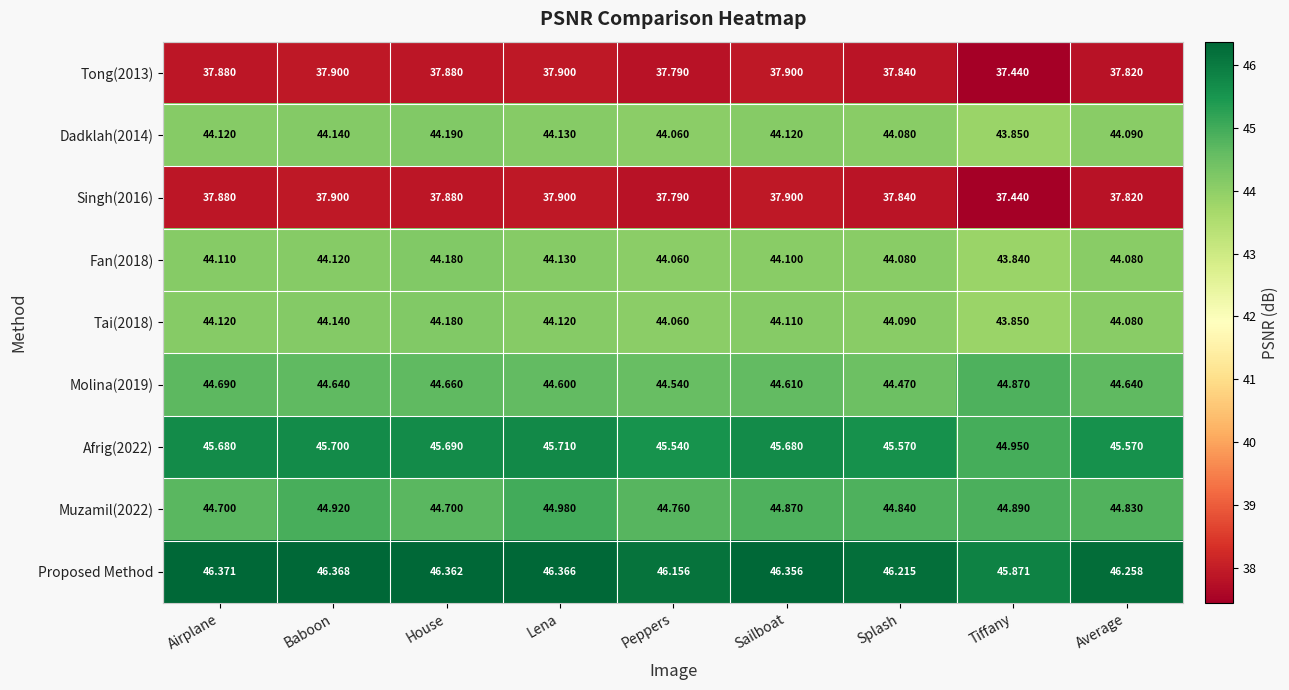

At how many categories does at least one series exceed 40?

9